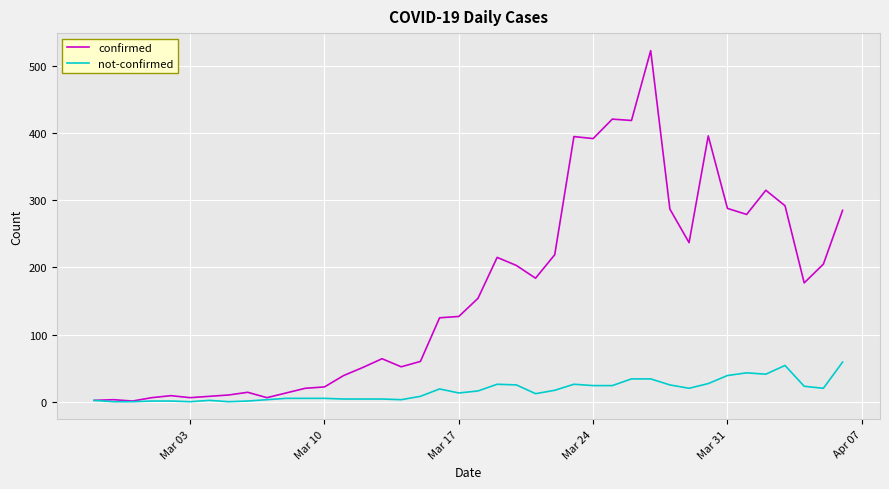

How many lines are shown in the chart?

2